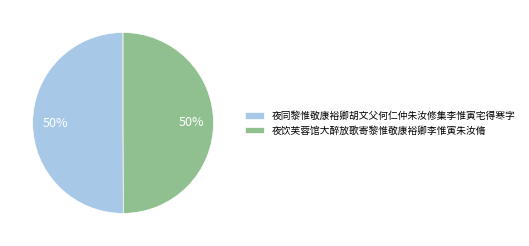

To the nearest percent, what is the average slice percentage?

50%